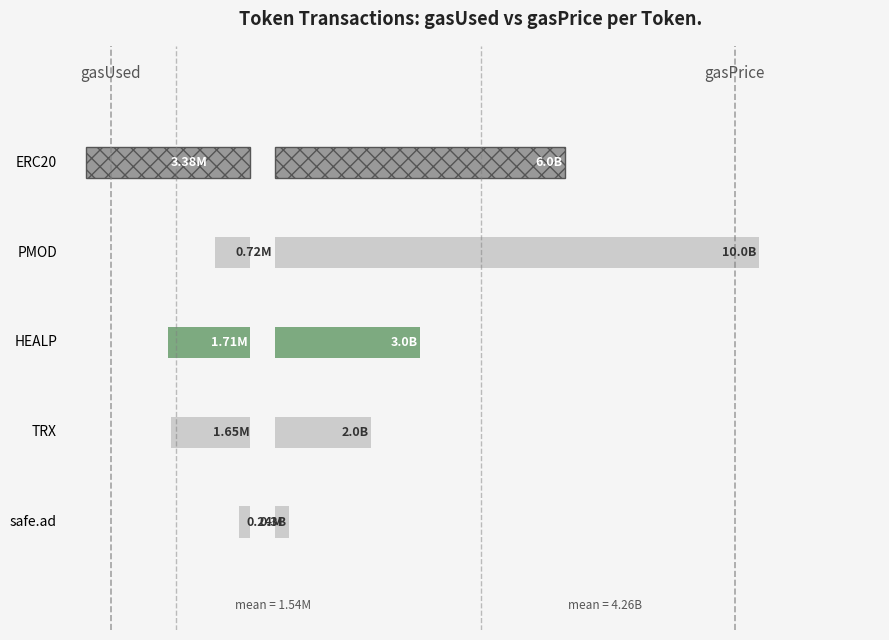

Rank the series at HEALP from highest to lowest value.

gasPrice (B), gasUsed (M)